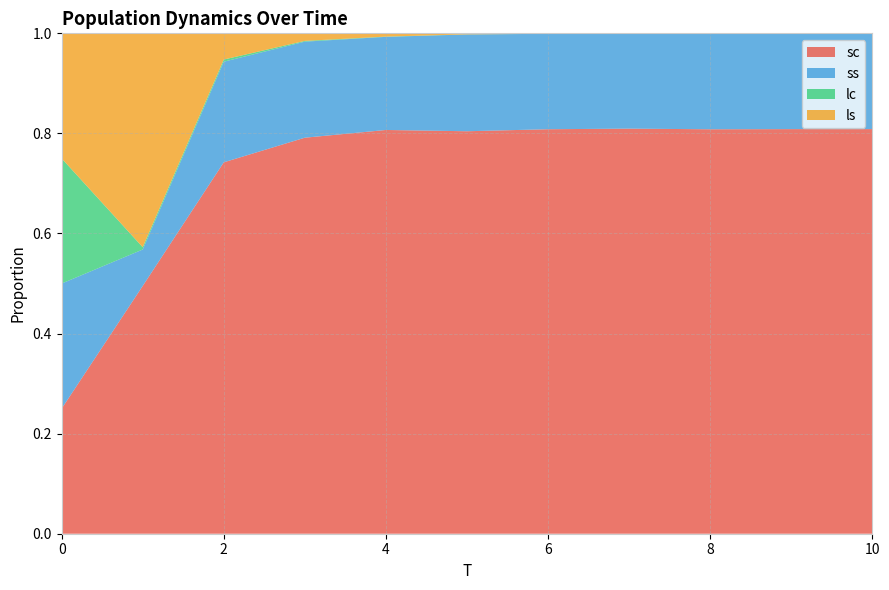

Reading left to right, list all the values displayed in this chart.

sc: 0=0.2	1=0.5	2=0.7	3=0.8	4=0.8	5=0.8	6=0.8	7=0.8	8=0.8	9=0.8	10=0.8
ss: 0=0.2	1=0.1	2=0.2	3=0.2	4=0.2	5=0.2	6=0.2	7=0.2	8=0.2	9=0.2	10=0.2
lc: 0=0.2	1=0.0	2=0.0	3=0.0	4=0.0	5=0.0	6=0.0	7=0.0	8=0.0	9=0.0	10=0.0
ls: 0=0.2	1=0.4	2=0.1	3=0.0	4=0.0	5=0.0	6=0.0	7=0.0	8=0.0	9=0.0	10=0.0